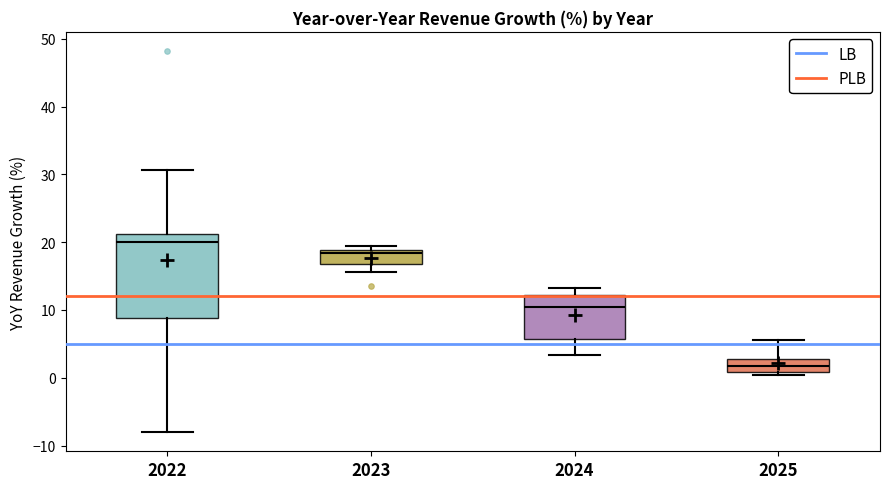

Reading left to right, transcribe this box plot: for each box, give where its median line is, the range the box spans, and where its two whiskers end, as read against the y-axis. The values are not printed on the chart, so give them approximately, as read against the axis.

2022: median 20, box 9 to 21, whiskers -8 to 31
2023: median 18, box 17 to 19, whiskers 16 to 19 (just above the box's upper edge)
2024: median 11, box 6 to 12, whiskers 3 to 13
2025: median 2, box 1 to 3, whiskers 0 to 6